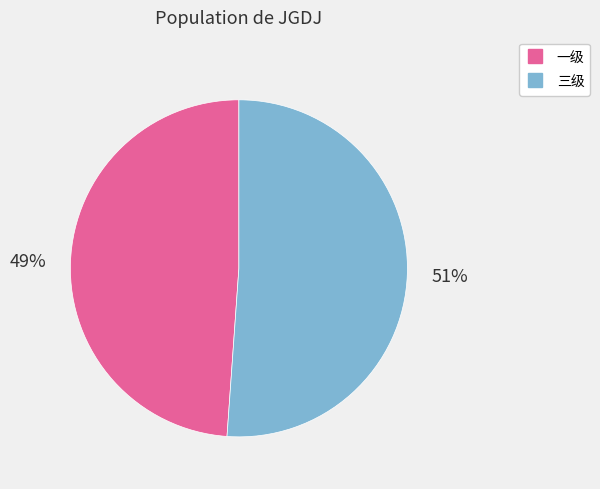

Is 三级 the majority of the pie?

Yes